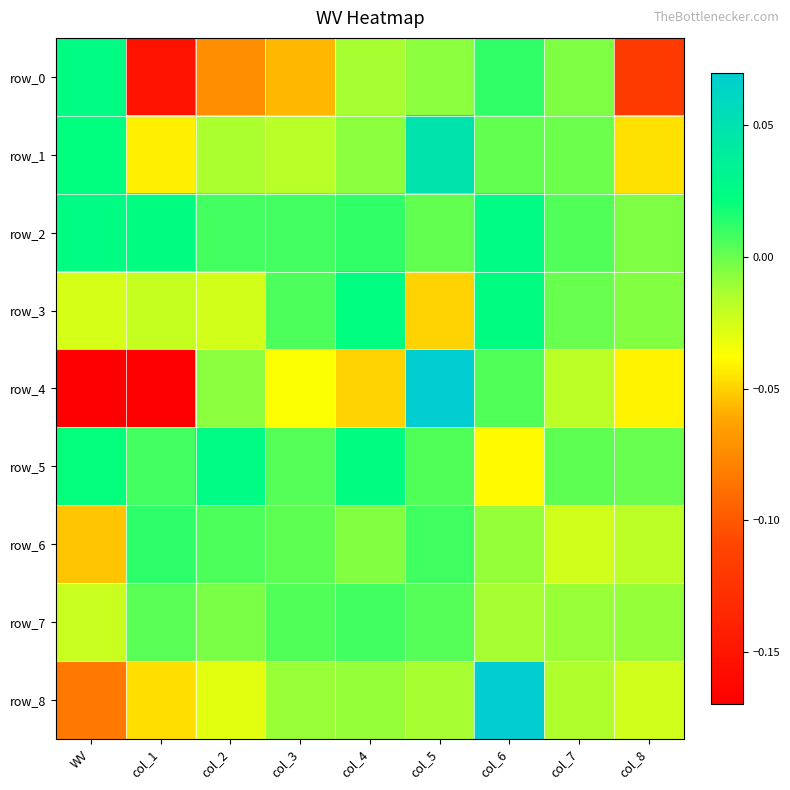

At how many categories does at least one series exceed 0?

8